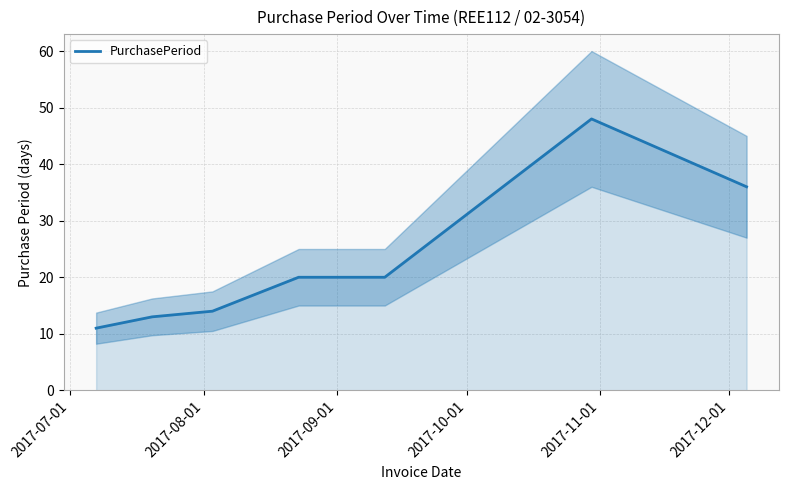

How many interior local peaks (higher than both neighbors) does the data have?

1